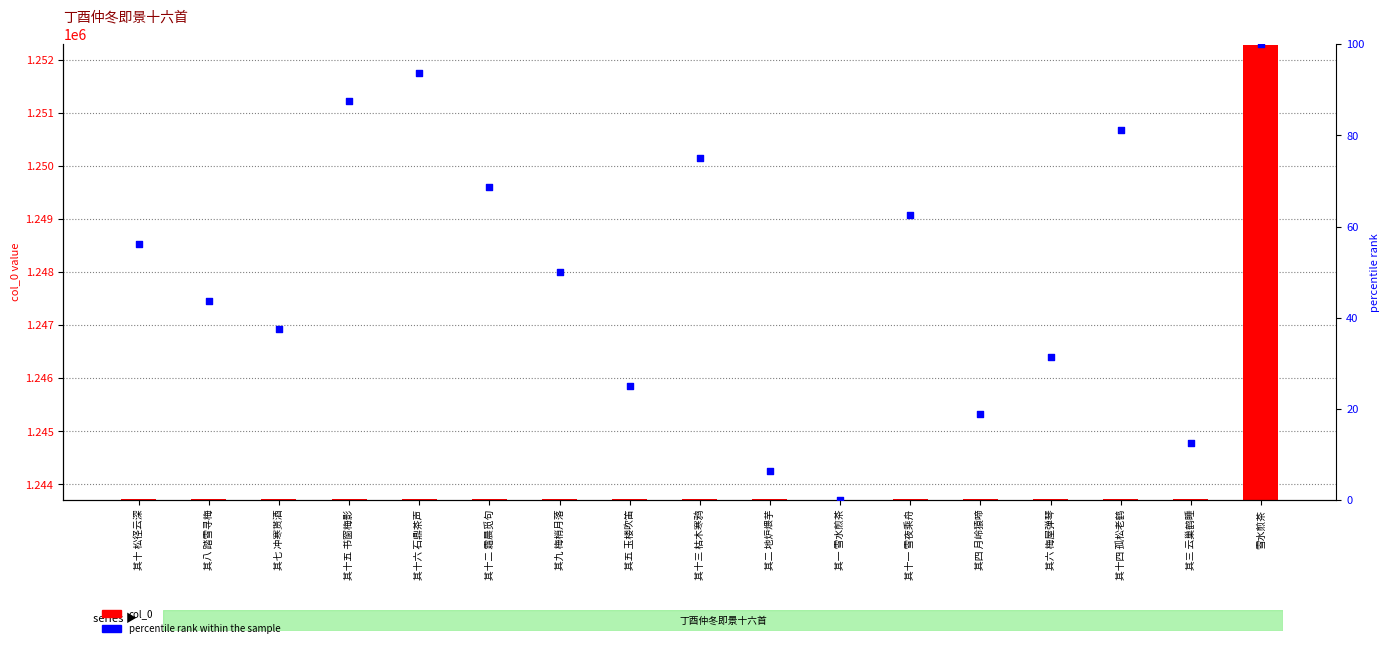

Which series reaches the minimum Y coordinate?

percentile rank within the sample